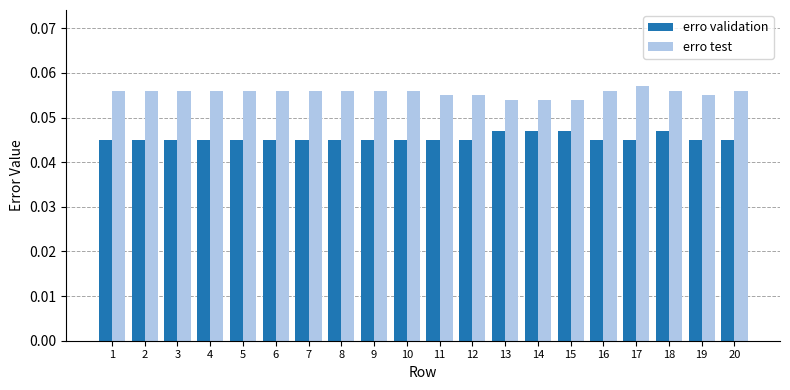

How many erro test values are between 0 and 1?

20